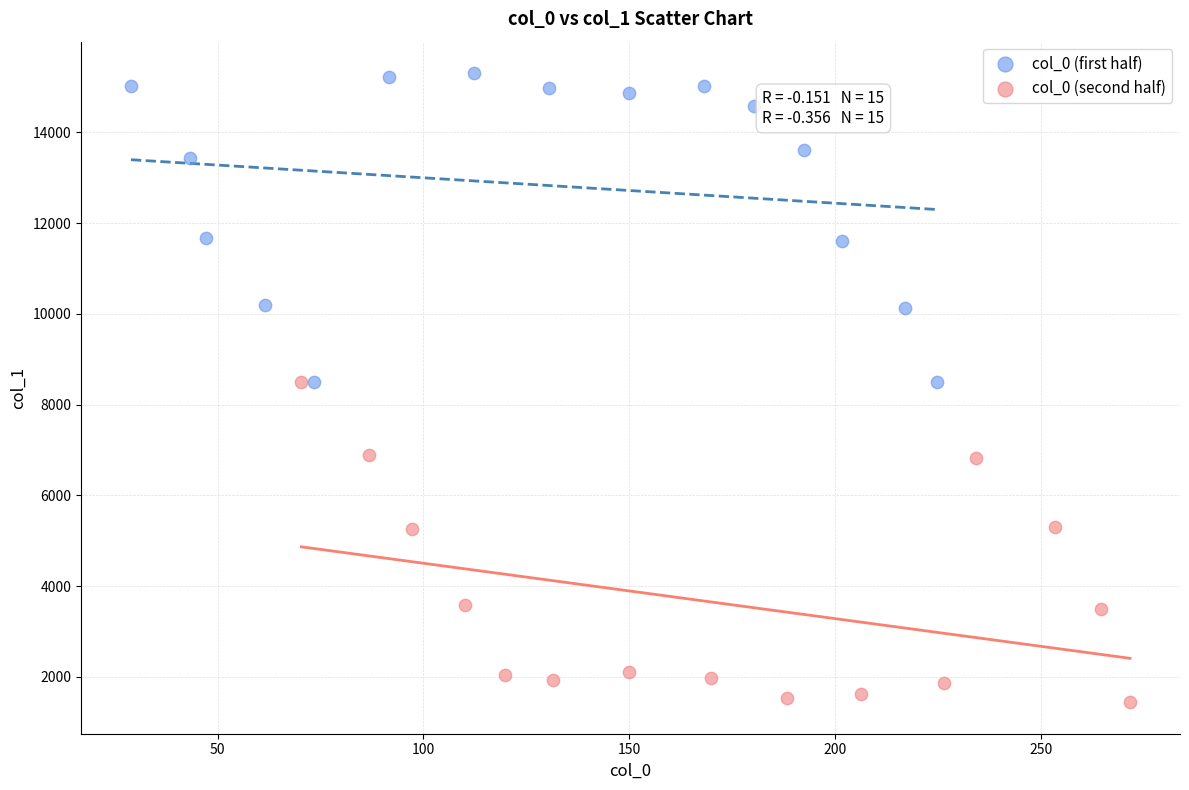

Which series reaches the maximum Y coordinate?

col_0 (first half)